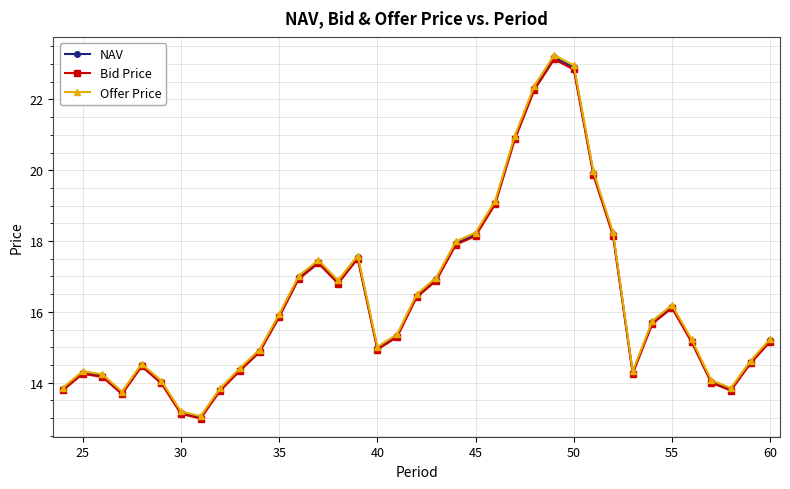

What is the highest value of the Offer Price series?

23.3